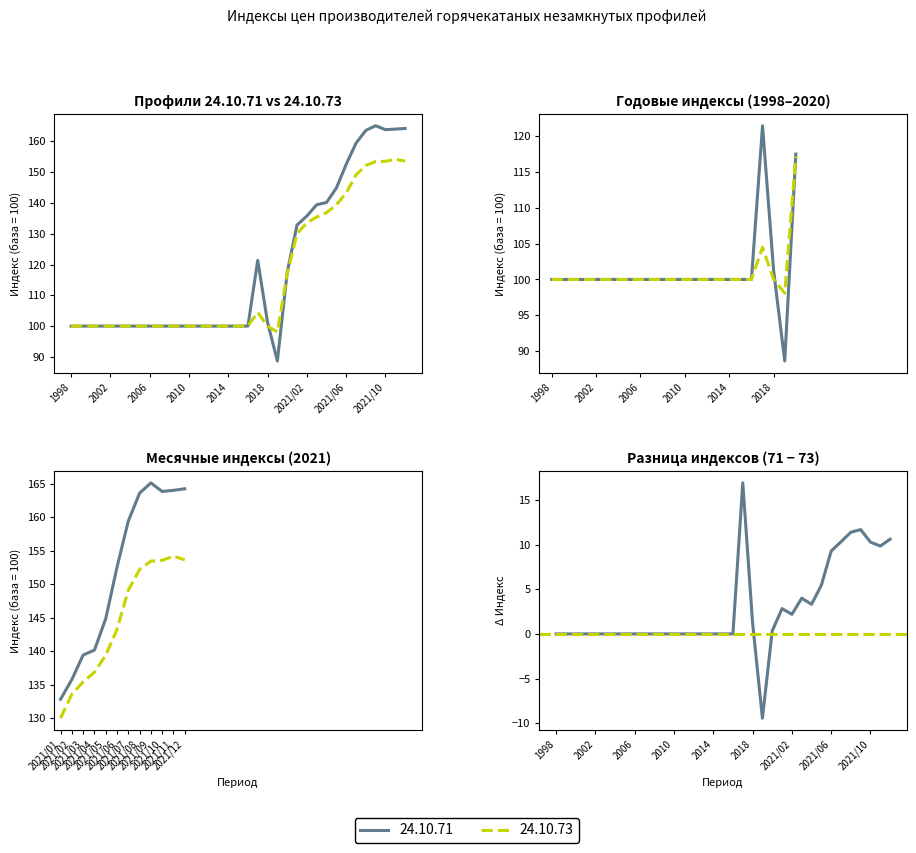

At which category does the chart reach its minimum across all series?

2019